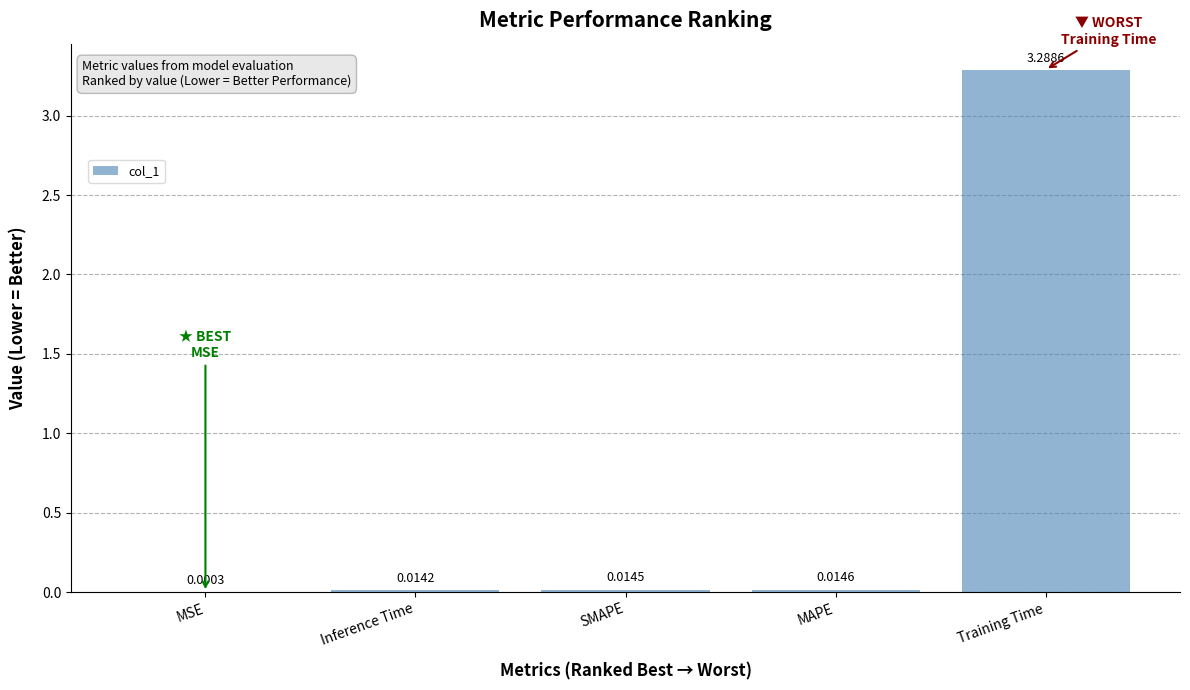

Are the bars horizontal?

No